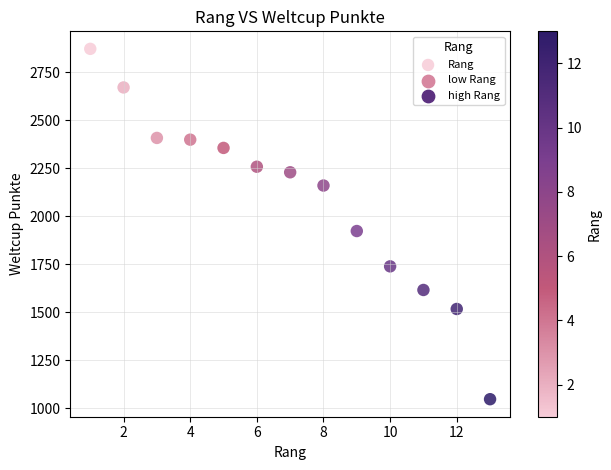

What Y value in the scatter plot is closest to 1959?

1923